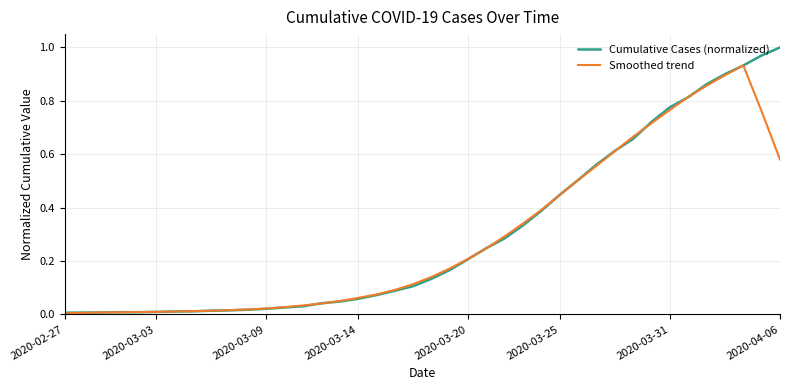

Rank the series by their maximum value, from highest to lowest.

Cumulative Cases (normalized), Smoothed trend